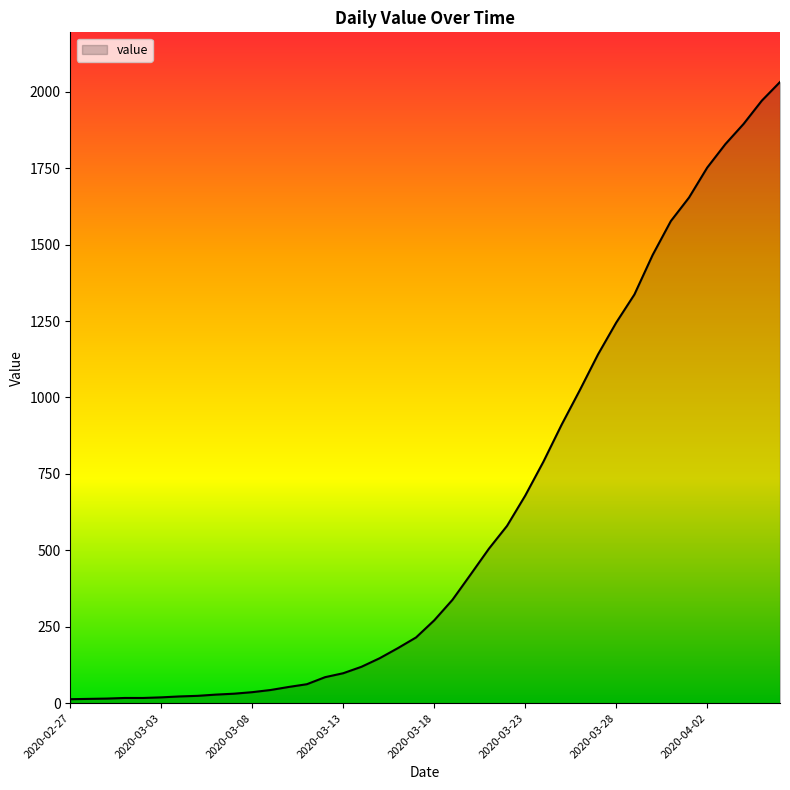

What is the difference between the maximum and minimum values?

2019